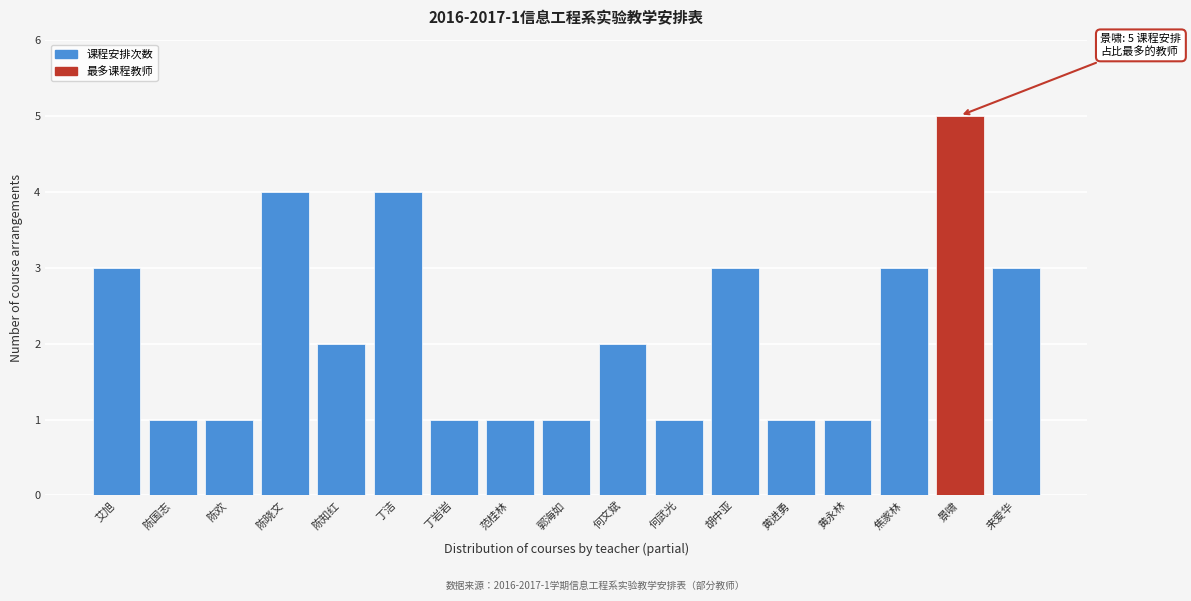

Reading left to right, transcribe all the data shown in this chart.

艾旭=3	陈国志=1	陈欢=1	陈晓文=4	陈知红=2	丁洁=4	丁岩岩=1	范桂林=1	郭海如=1	何文斌=2	何武光=1	胡中亚=3	黄进勇=1	黄永林=1	焦家林=3	景啸=5	来爱华=3